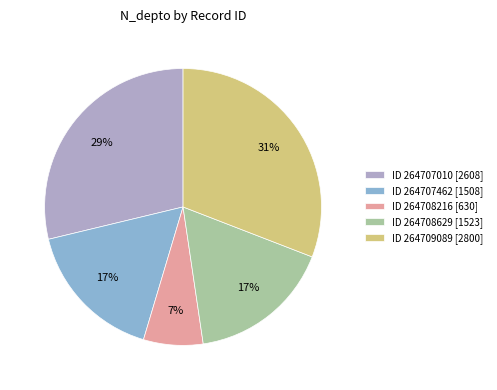

To the nearest percent, what is the difference between the ID 264709089 [2800] and ID 264708216 [630] slice percentages?

24%